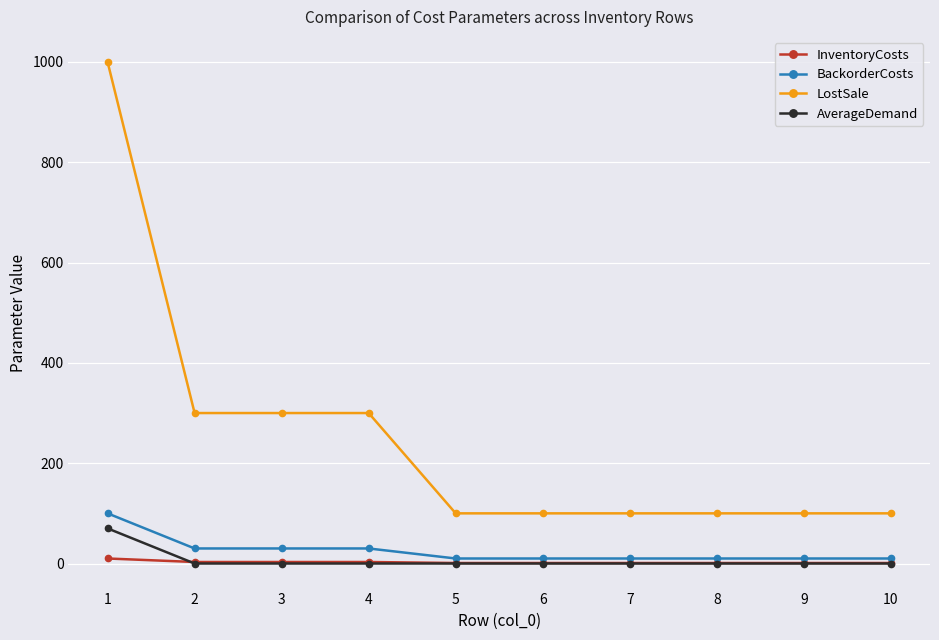

Which series changed the most between 2 and 6?

LostSale